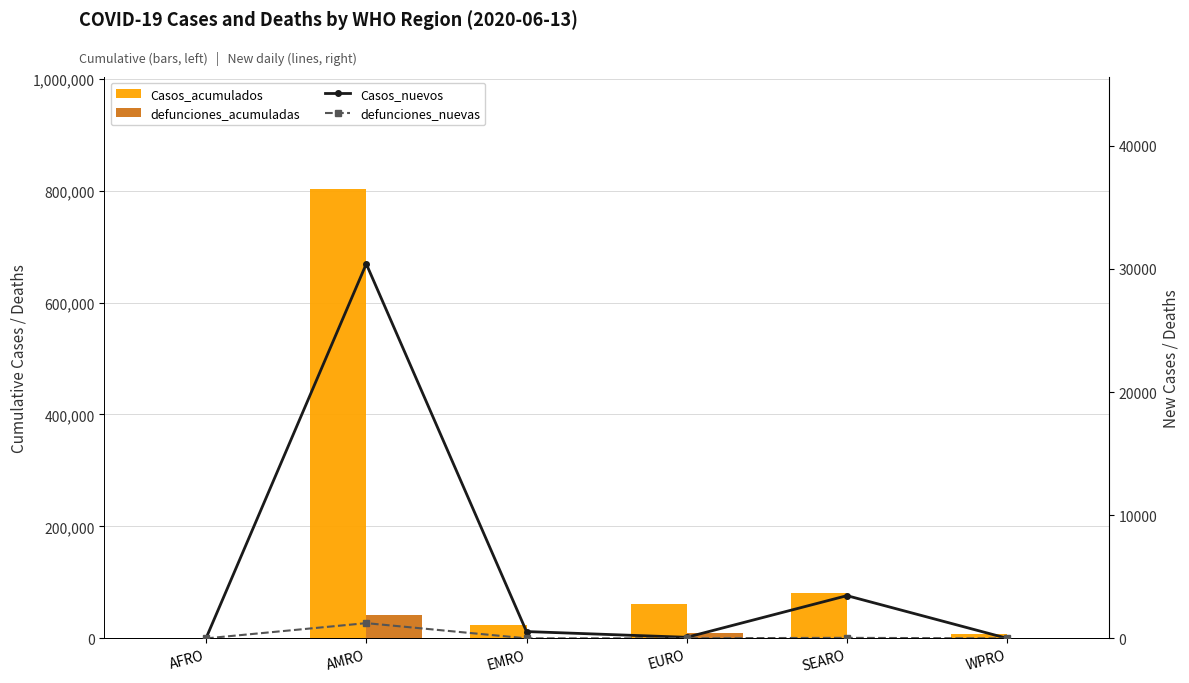

Which series has the widest spread of values?

Casos_acumulados